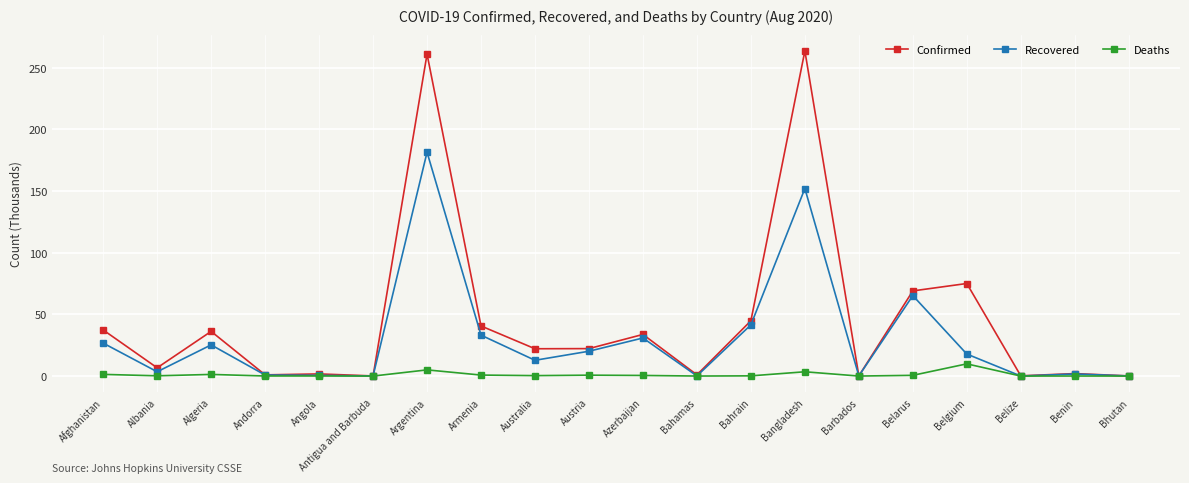

The Deaths series shows 0.2 at Bahrain. True or false?

True